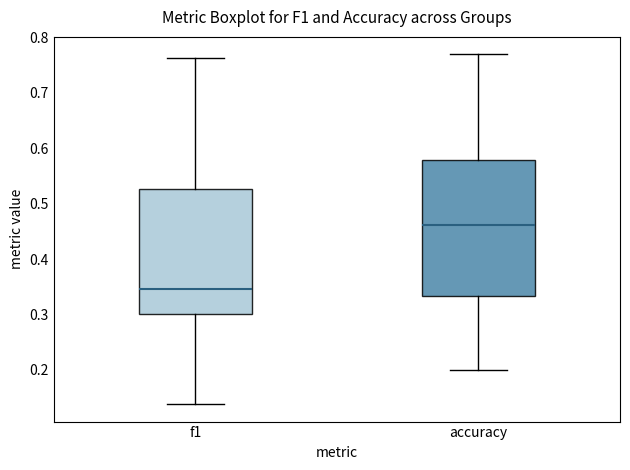

Which box is the tallest, from its lower edge to its upper edge?

accuracy